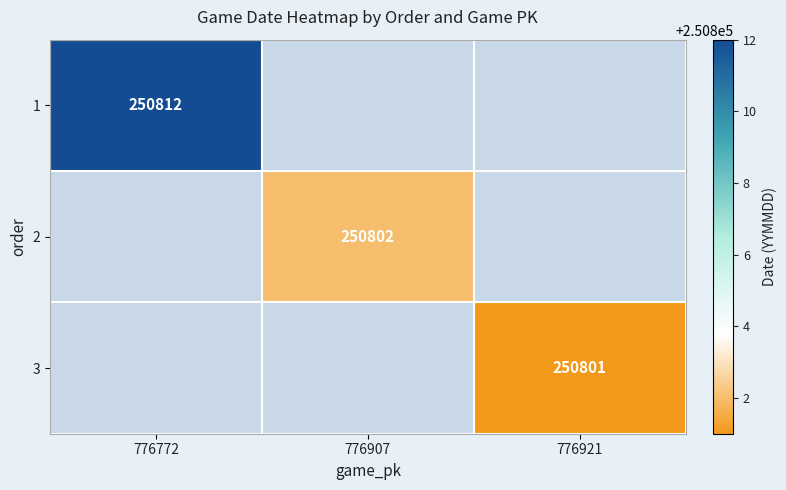

At how many categories does at least one series exceed 250804?

1